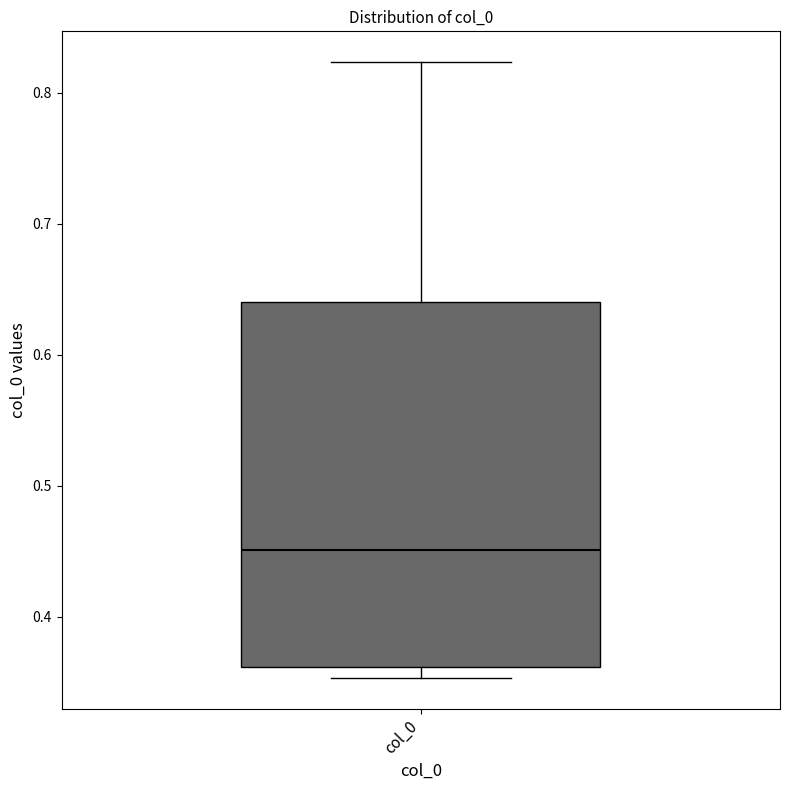

Where does the median line of the box for col_0 sit on the y-axis? The values are not printed on the chart, so give them approximately, as read against the axis.

0.45